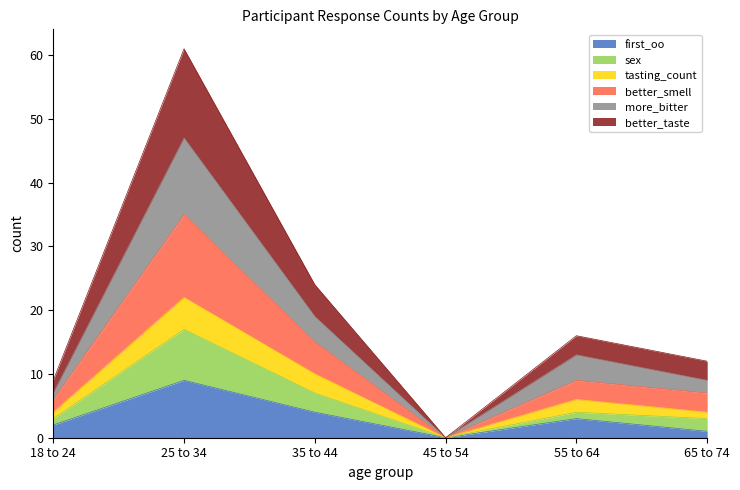

How many series are shown in this chart?

6